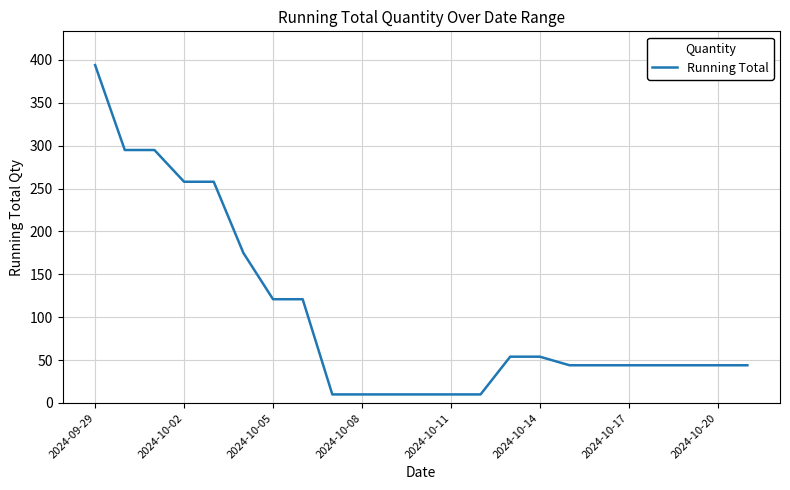

What is the smallest value displayed?

10